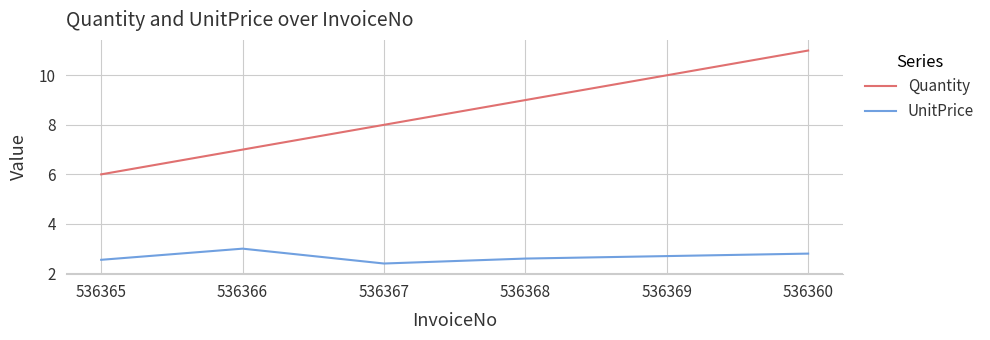

What is the approximate value of UnitPrice at 536369?

2.7